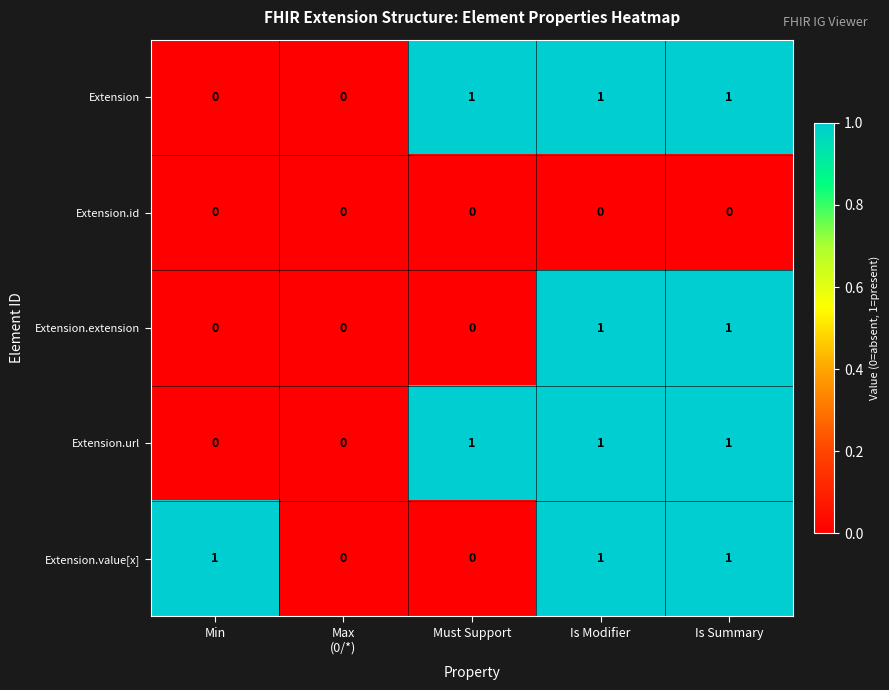

True or false: Extension.url has a value of 0 at Min.

True